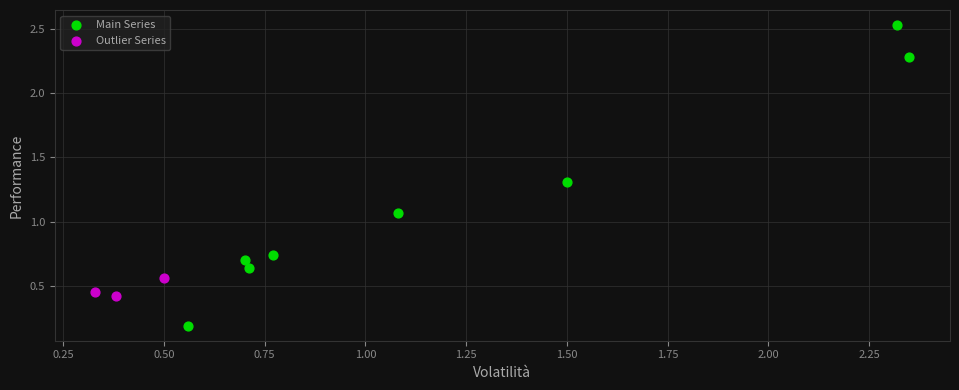

Which series has the widest spread of Y values?

Main Series